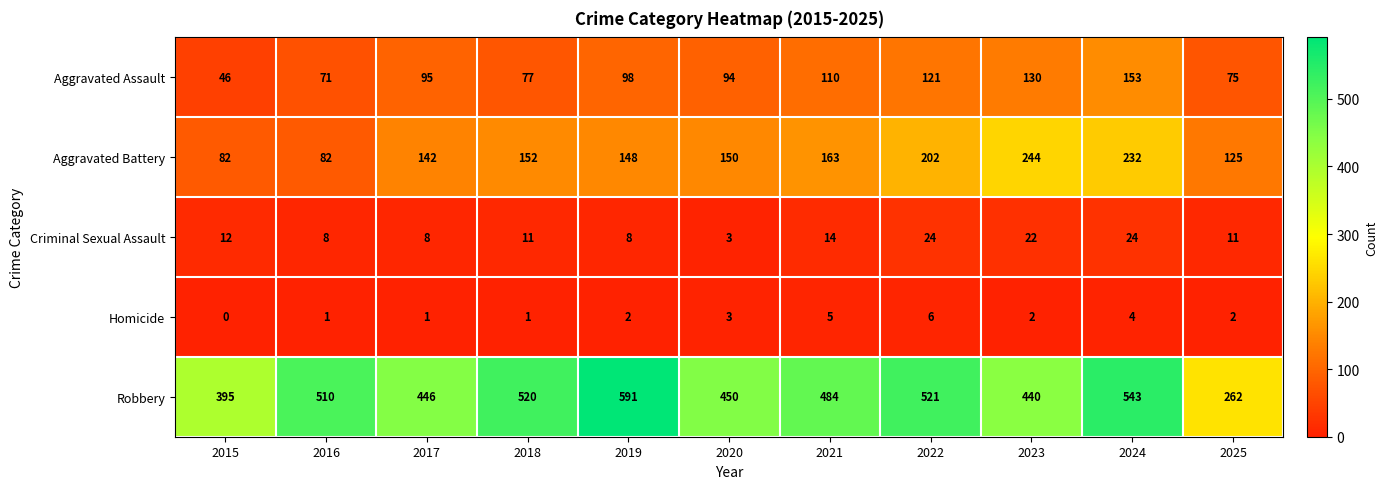

How many categories are shown in the chart?

11